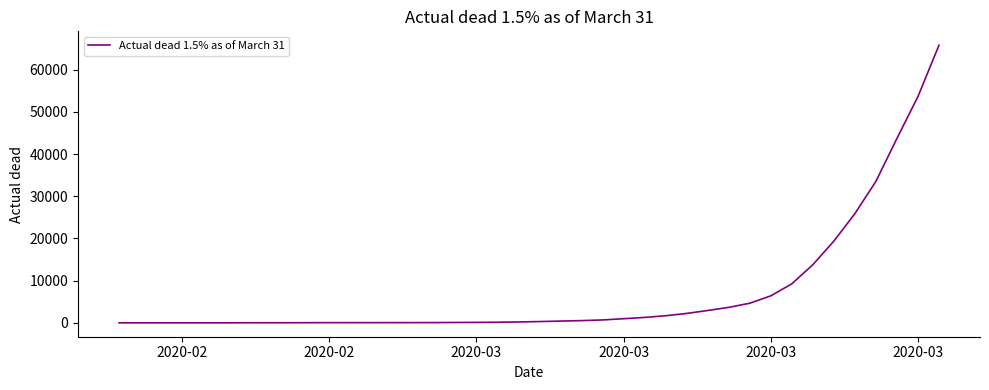

What is the difference between the maximum and minimum values?

65782